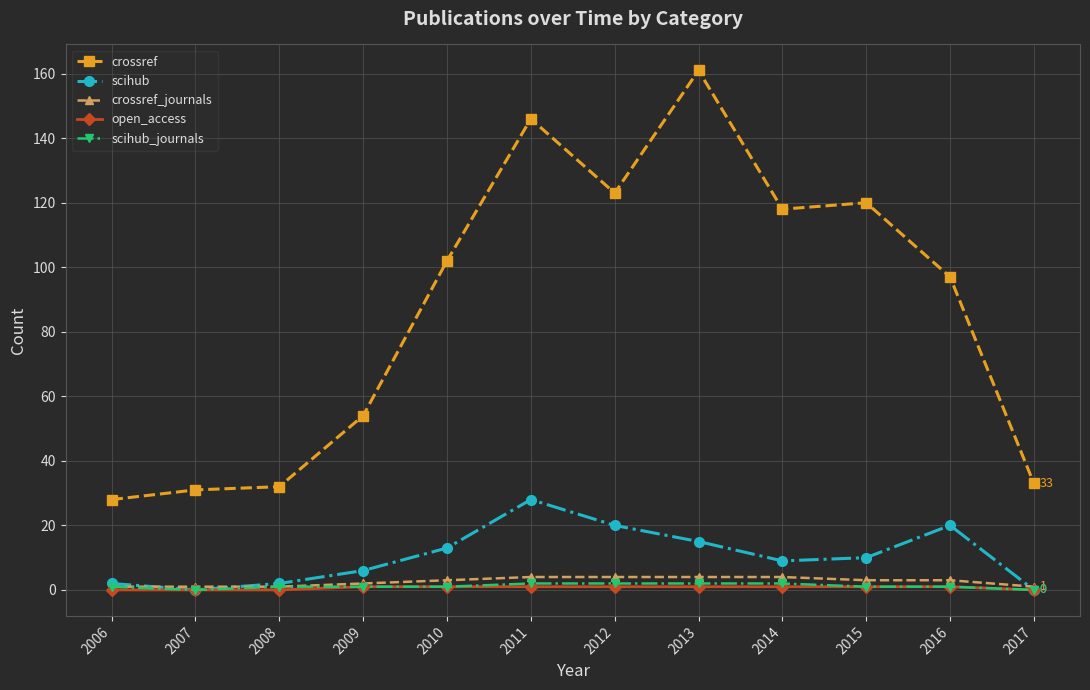

Which series has the largest range (max minus min)?

crossref